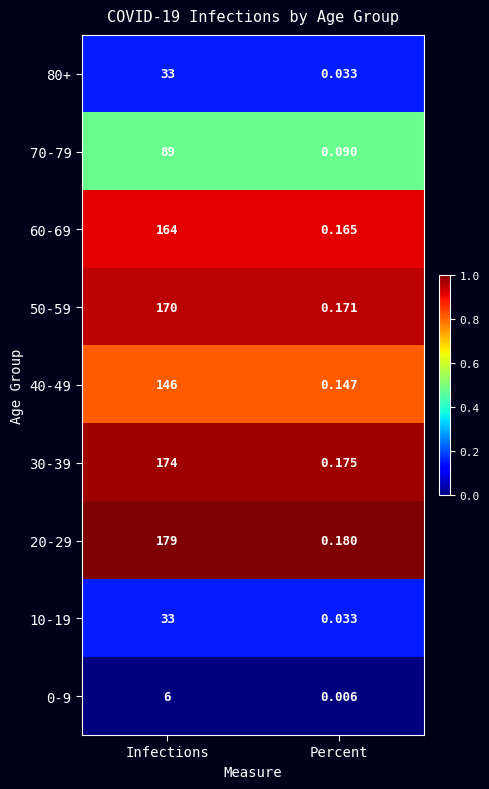

Rank the categories by 50-59 value from highest to lowest.

Infections, Percent